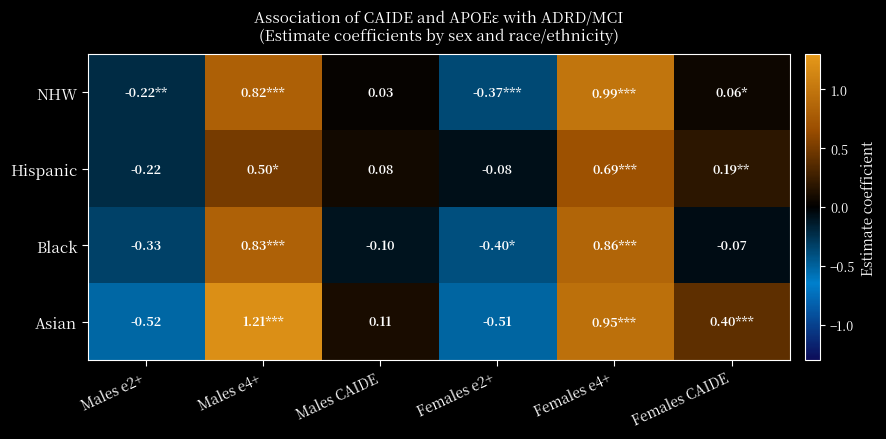

Is it true that Asian equals 0.7 at Females CAIDE?

False